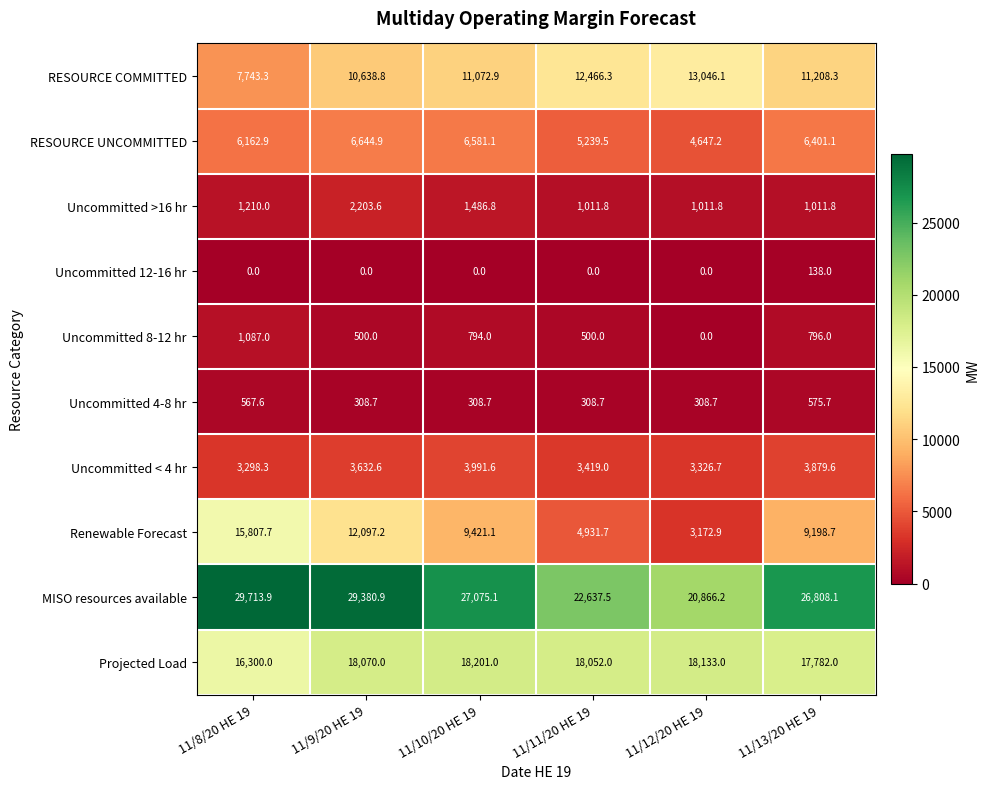

List the labels in order of Uncommitted < 4 hr value, largest first.

11/10/20 HE 19, 11/13/20 HE 19, 11/9/20 HE 19, 11/11/20 HE 19, 11/12/20 HE 19, 11/8/20 HE 19